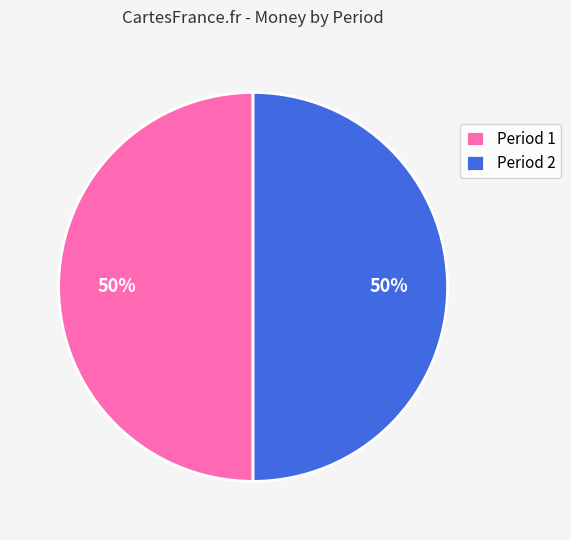

Approximately how many times larger is the value at Period 1 compared to Period 2?

1.0